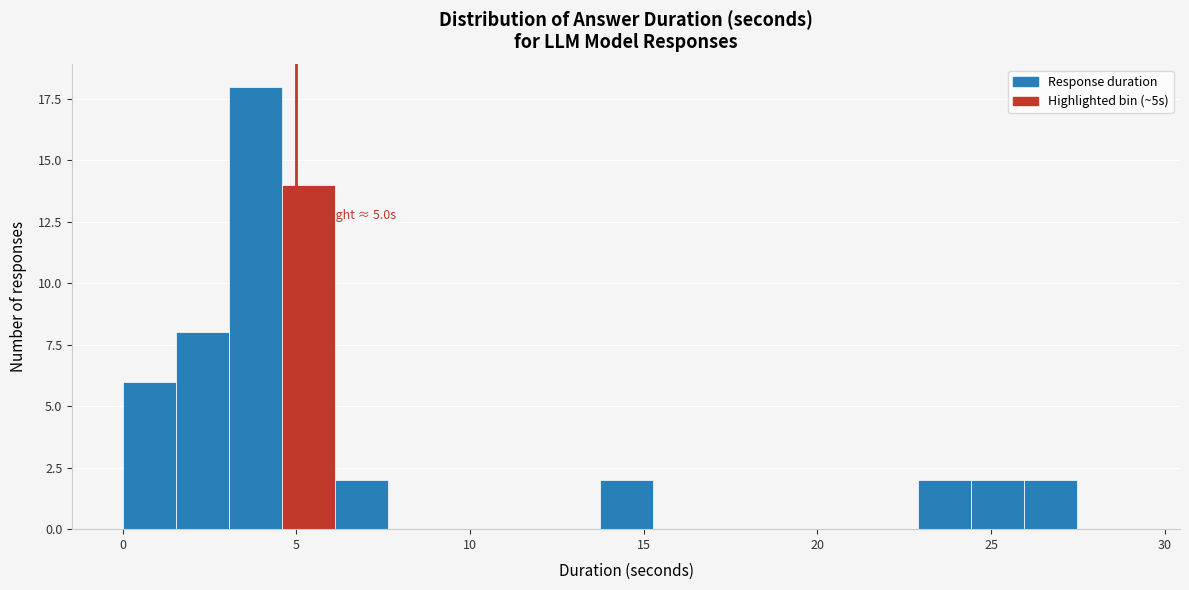

Read against the x-axis, roughly where is the centre of the tallest bar?

4.0